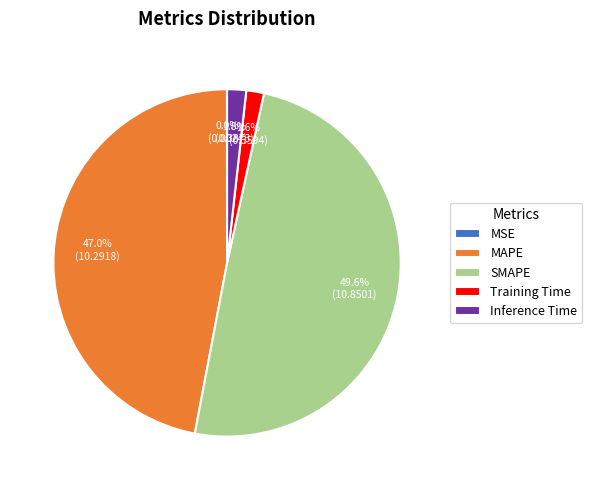

Combined, do SMAPE and Training Time account for over 50%?

Yes